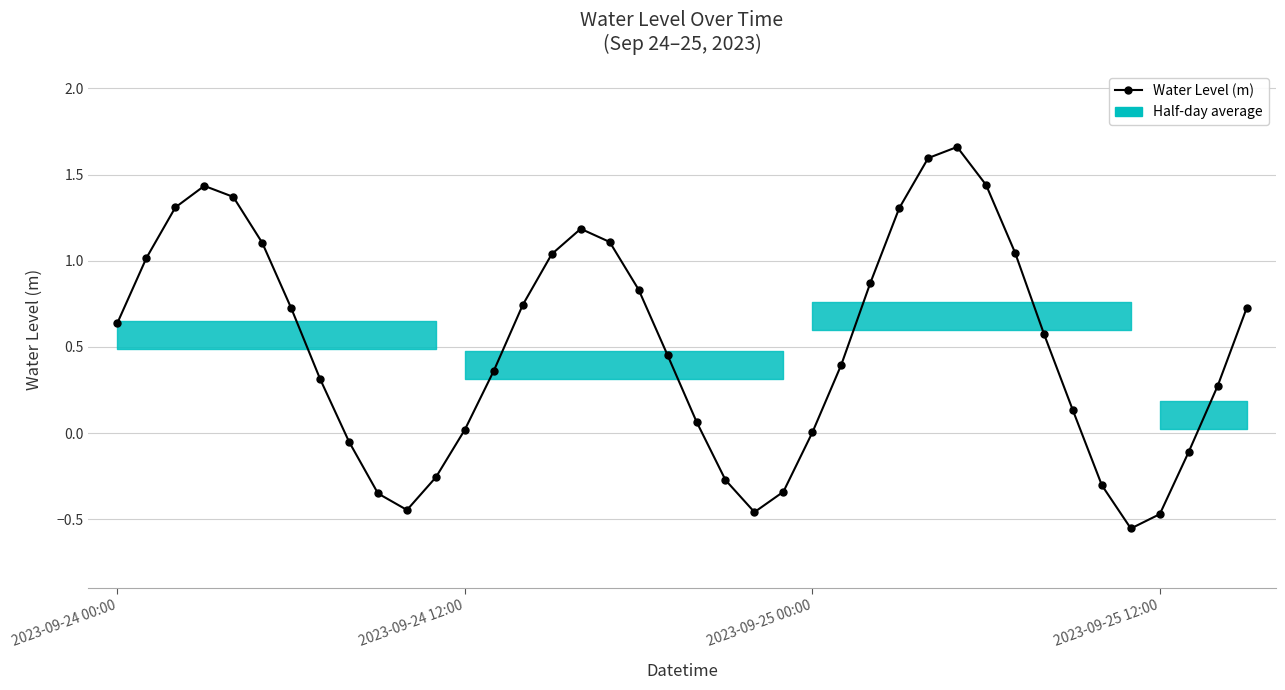

What is the value of the 17th point from the left?

1.2